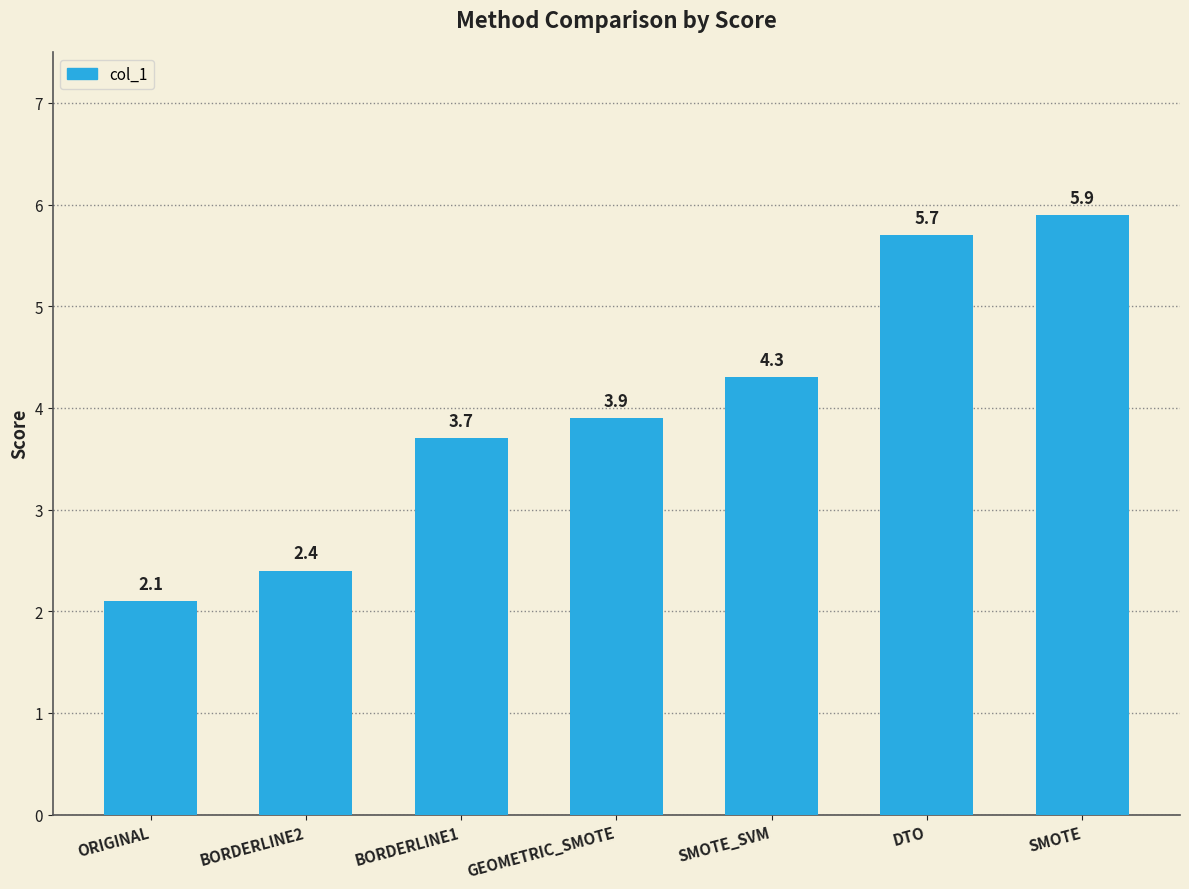

Reading left to right, what are all the values shown in this chart?

2.1	2.4	3.7	3.9	4.3	5.7	5.9